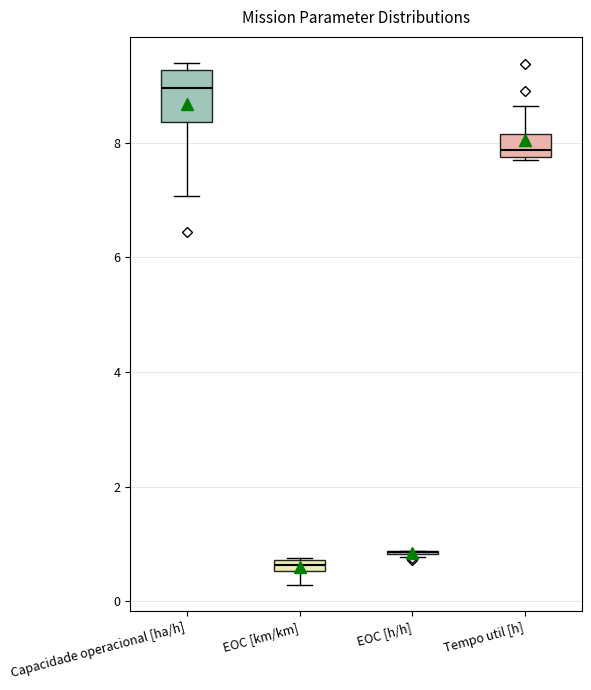

Which box is the tallest, from its lower edge to its upper edge?

Capacidade operacional [ha/h]